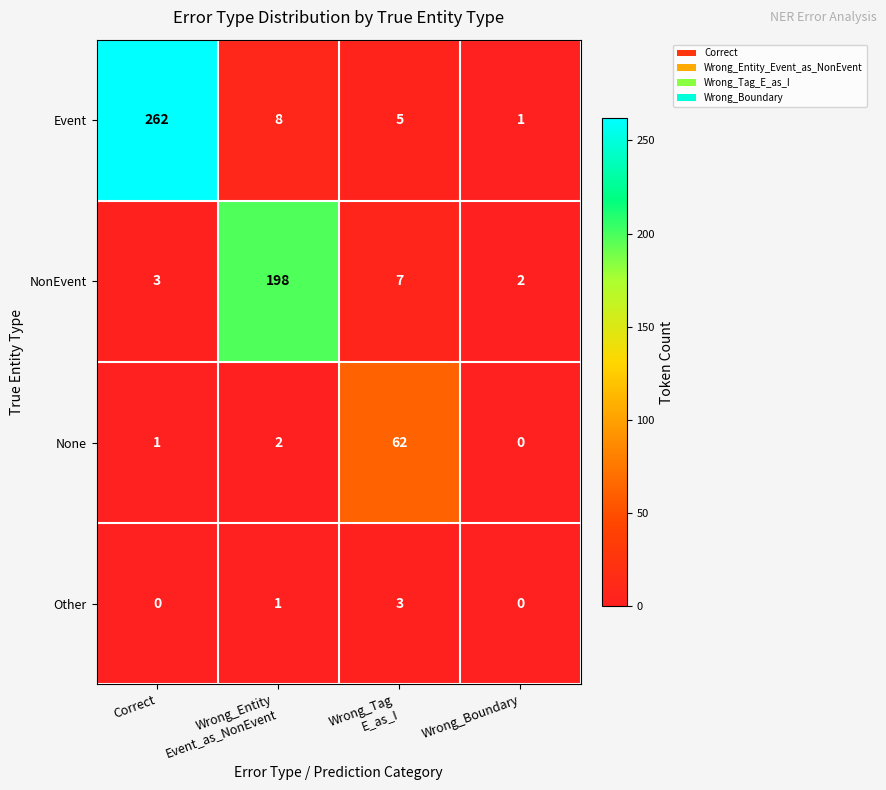

What is the highest value of the Event series?

262